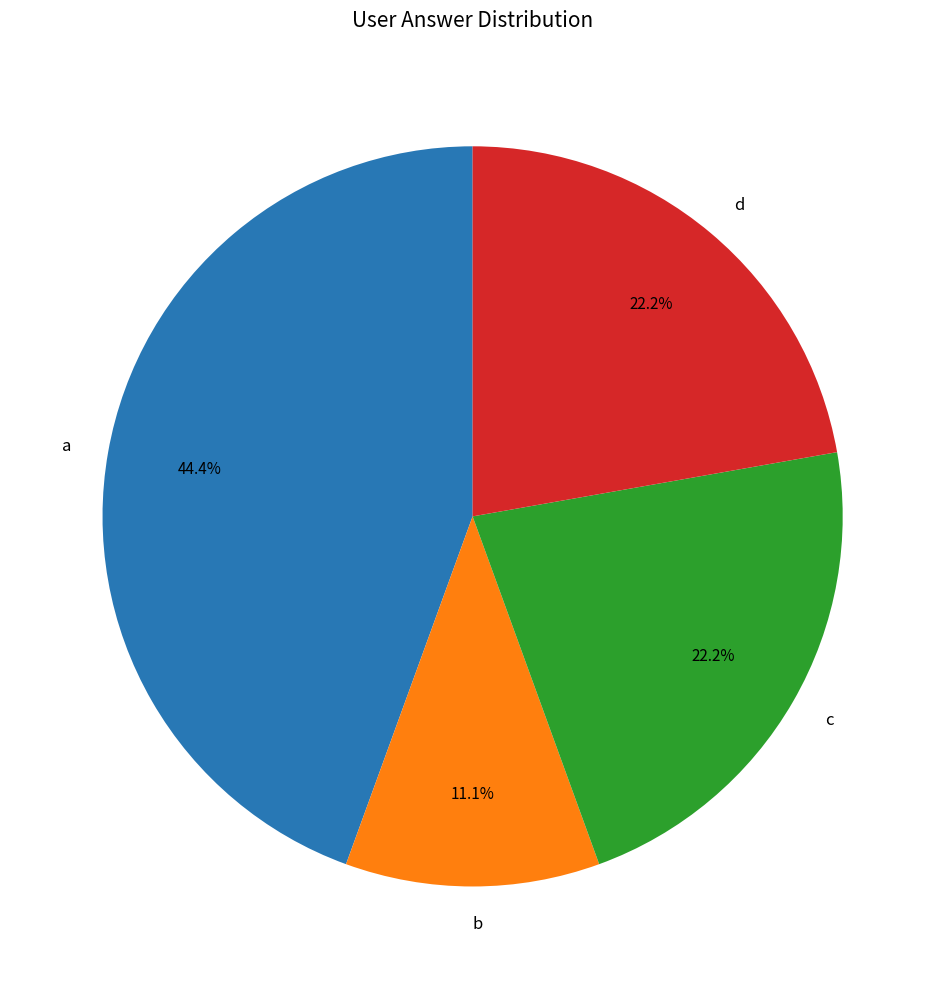

Which slice is the smallest?

b